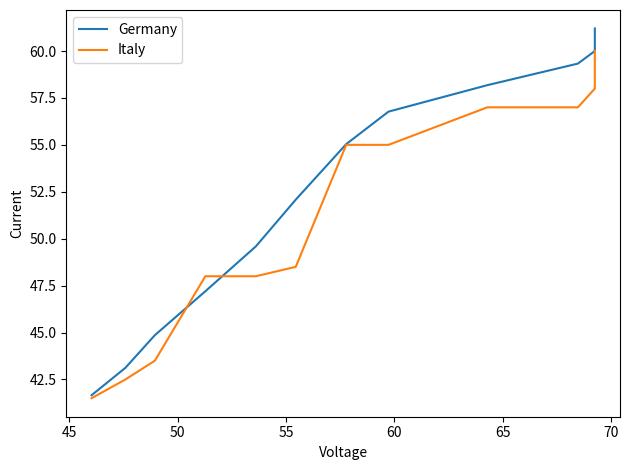

True or false: Germany and Italy intersect in this chart.

True